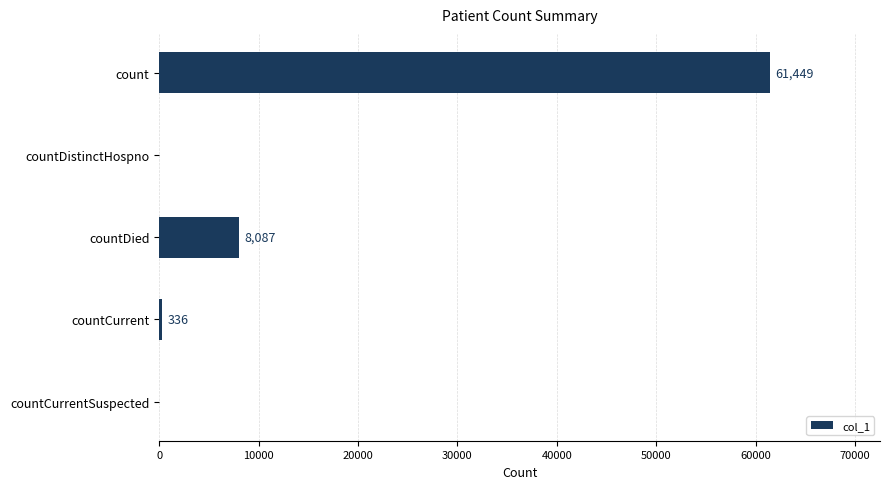

What is the sum of all values?

69872